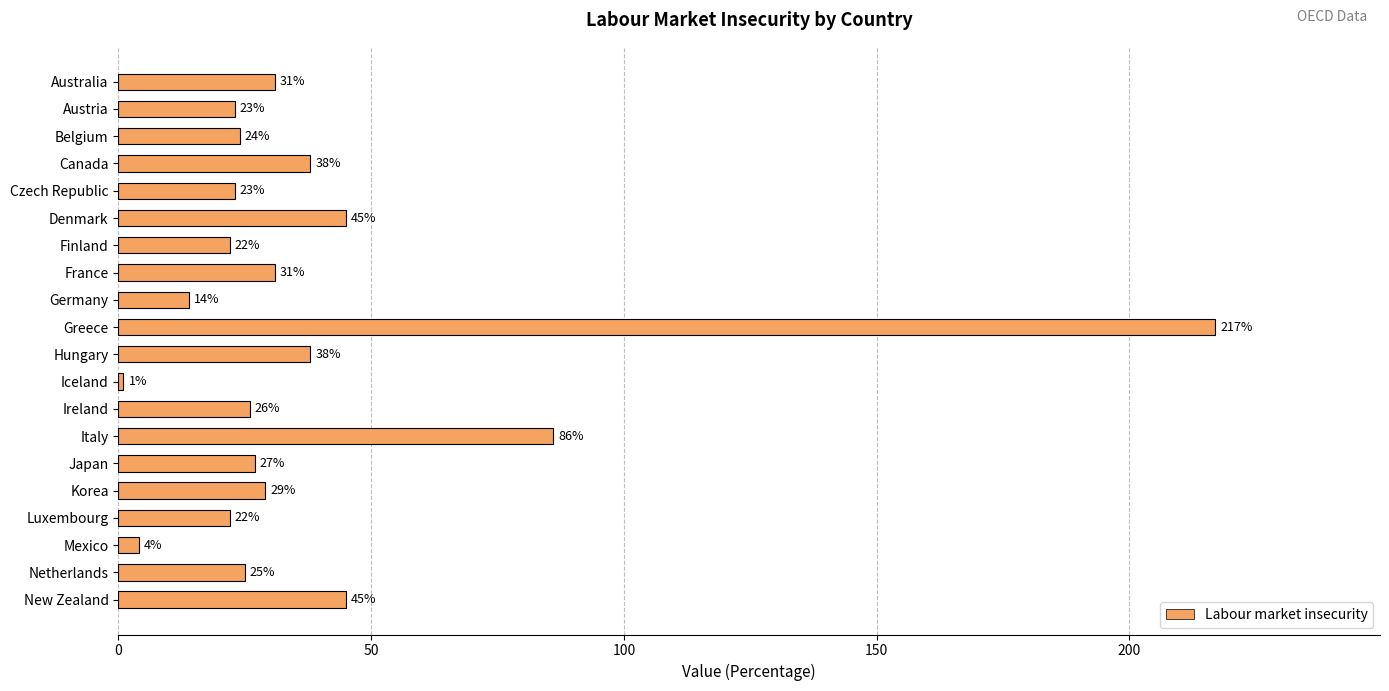

What is the sum of all values?

771